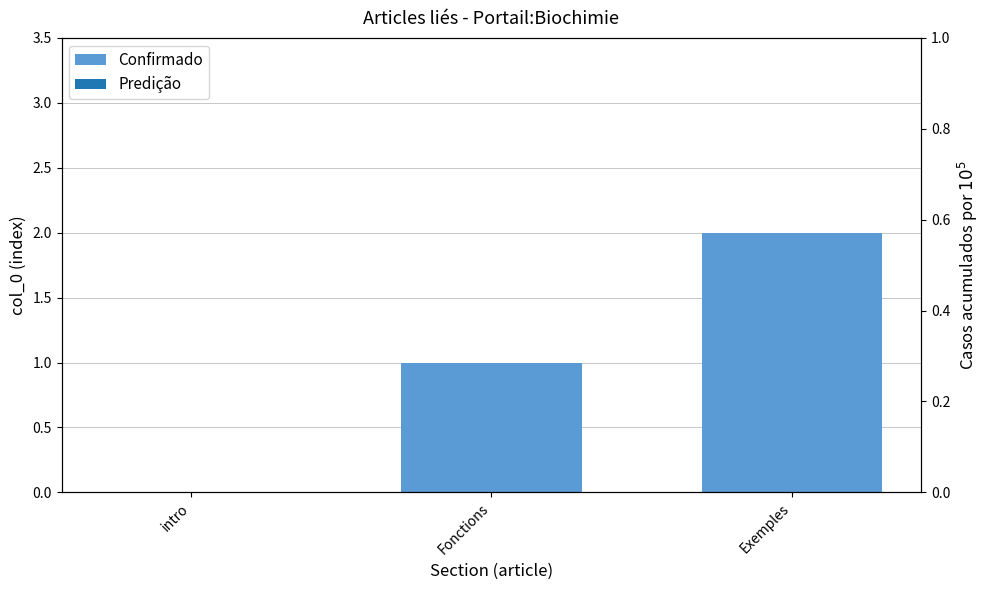

What is the change in value from intro to Exemples?

+2